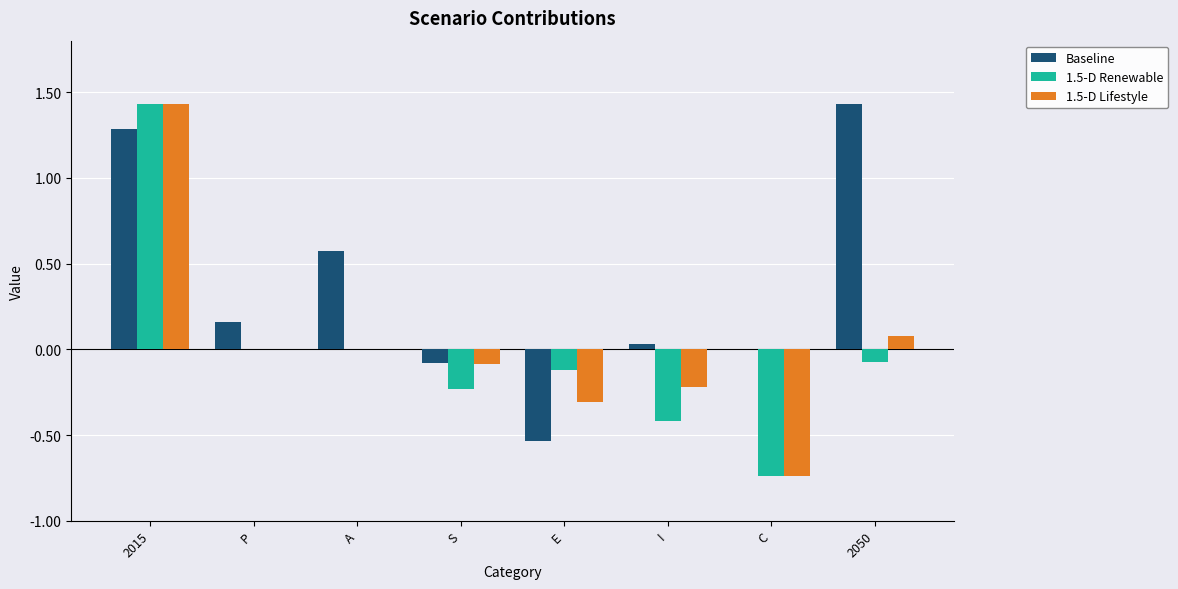

Which series has the largest total across all categories?

Baseline